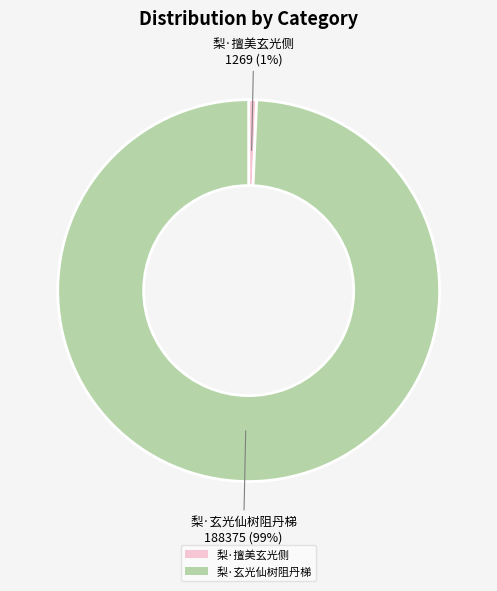

What percentage is the 梨·玄光仙树阻丹梯 slice, to the nearest percent?

99%